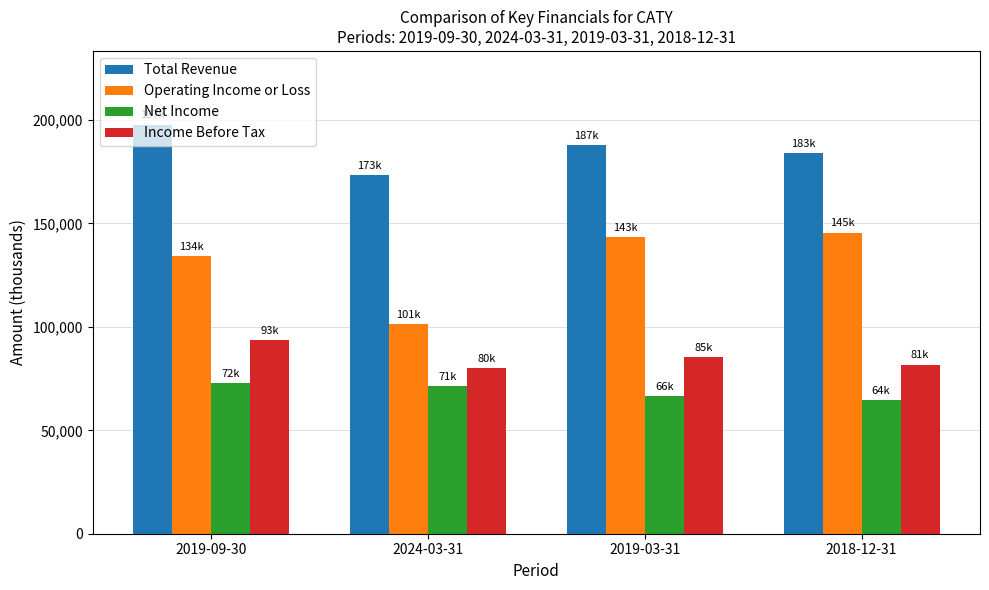

Rank the series at 2018-12-31 from lowest to highest value.

Net Income, Income Before Tax, Operating Income or Loss, Total Revenue